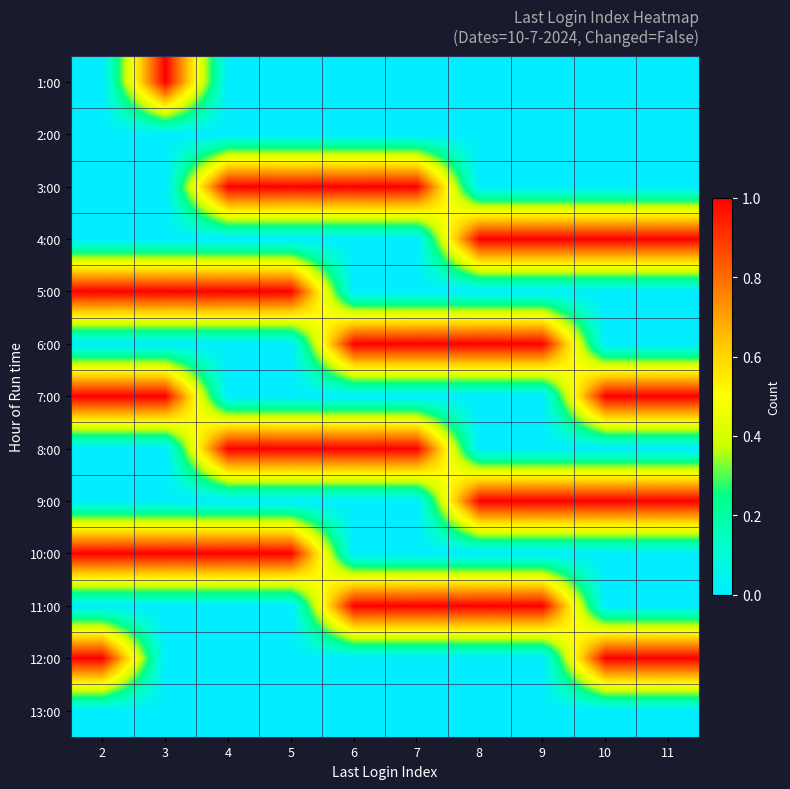

How many distinct data groups are displayed?

13